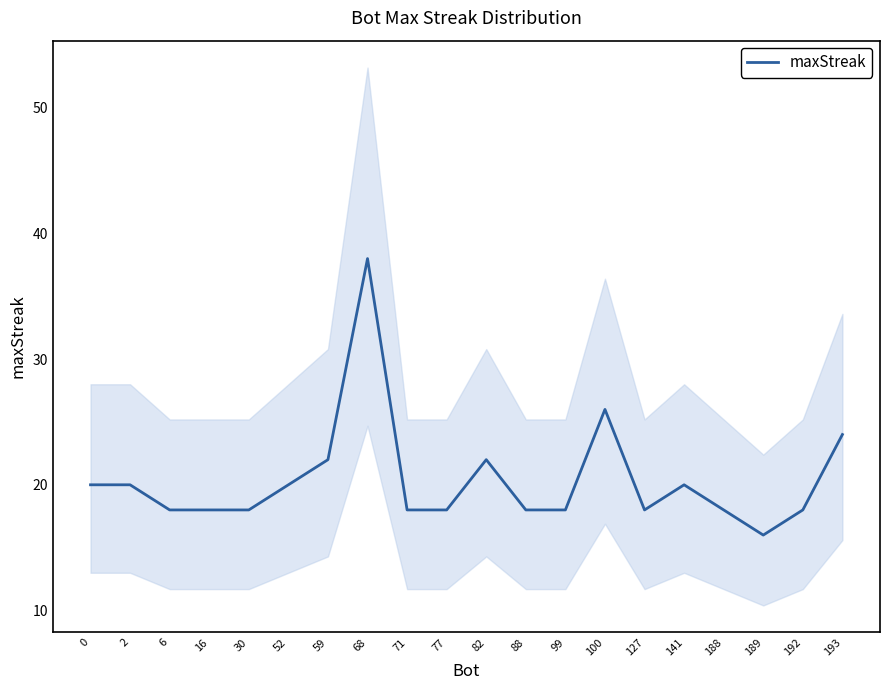

What is the value of the 2nd point from the left?

20